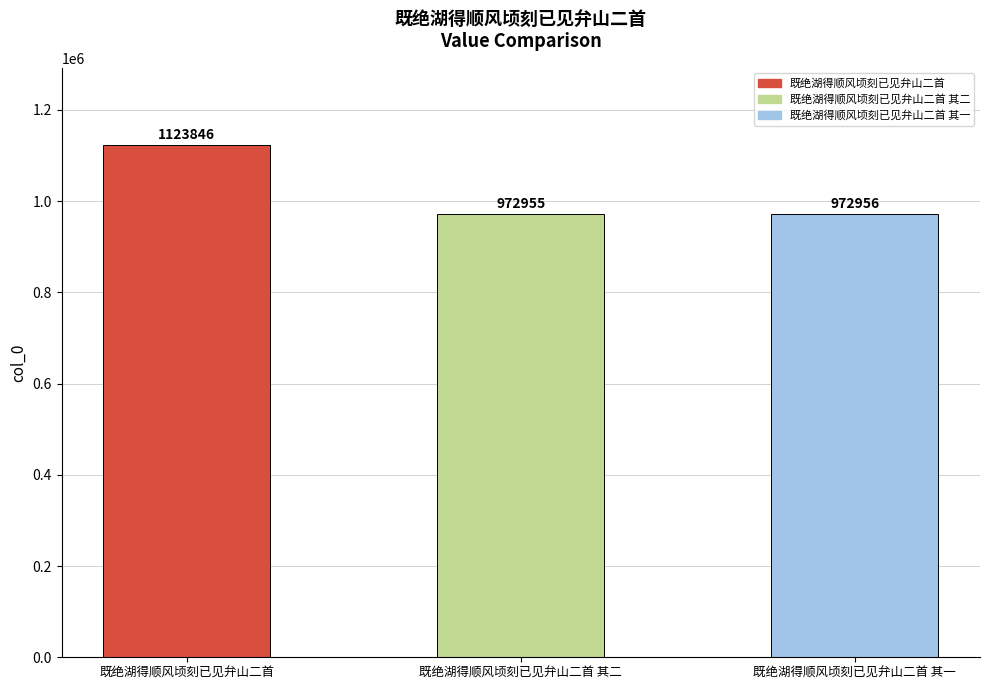

Rank the categories by value from highest to lowest.

既绝湖得顺风顷刻已见弁山二首, 既绝湖得顺风顷刻已见弁山二首 其一, 既绝湖得顺风顷刻已见弁山二首 其二